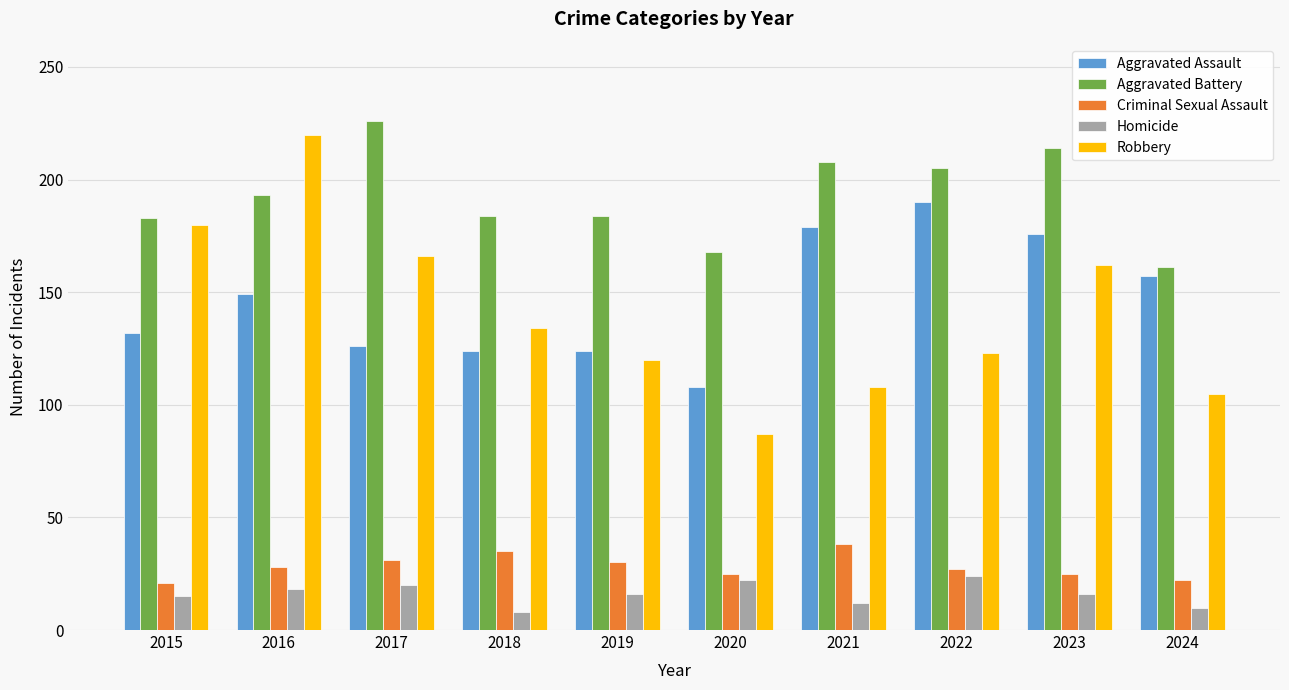

What is the sum of the Aggravated Assault values at 2022 and 2020?

298